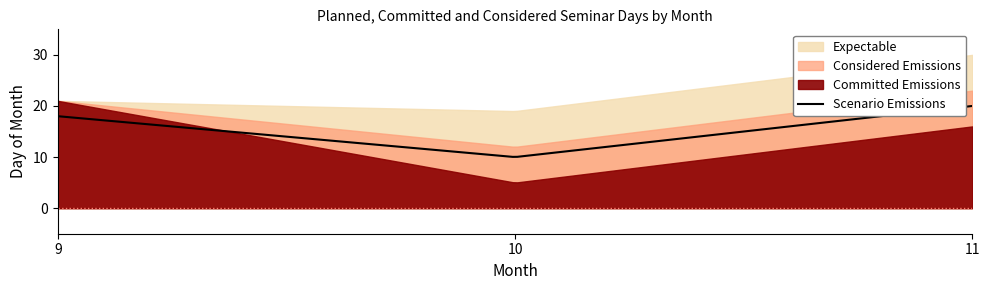

What is the lowest value of the Scenario Emissions series?

10.0